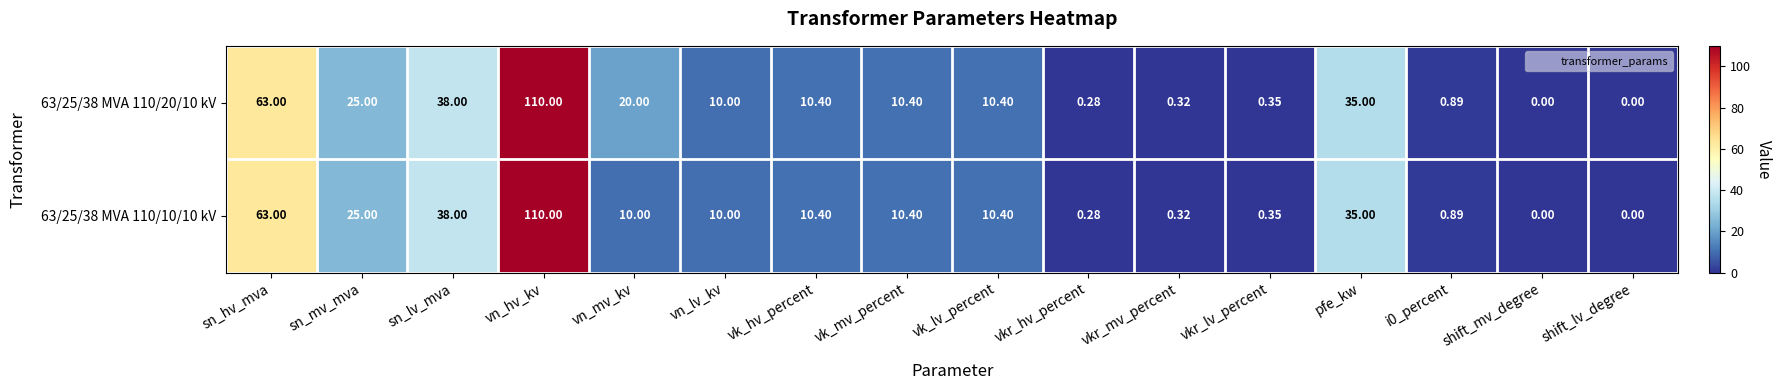

Is the value of 63/25/38 MVA 110/10/10 kV at shift_lv_degree greater than the value of 63/25/38 MVA 110/20/10 kV at vkr_hv_percent?

No